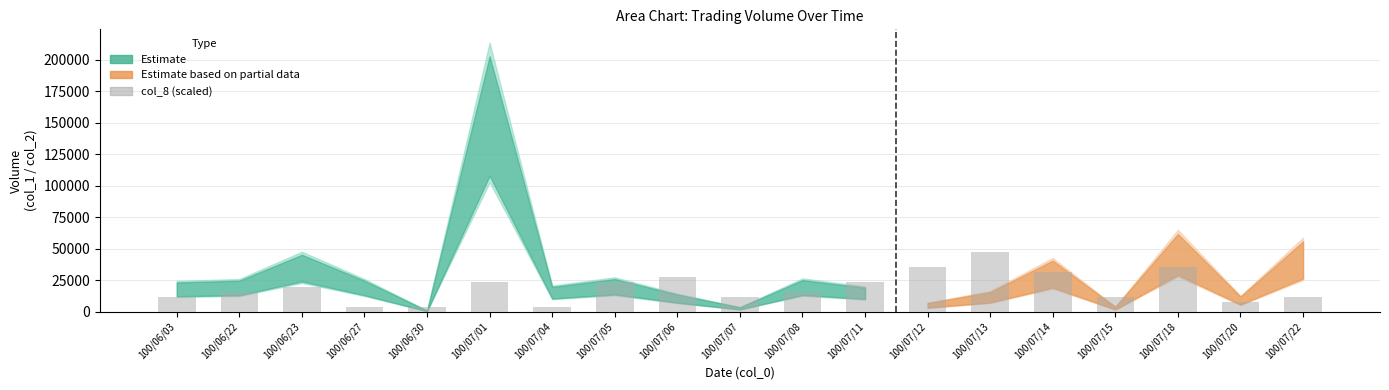

What is the sum of the values at 100/06/23 and 100/06/03?

31642.0